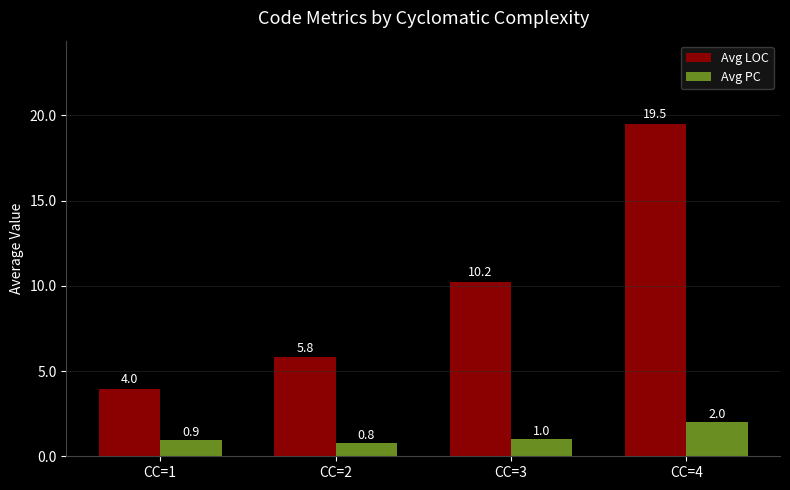

True or false: Avg LOC has a value of 15.7 at CC=3.

False